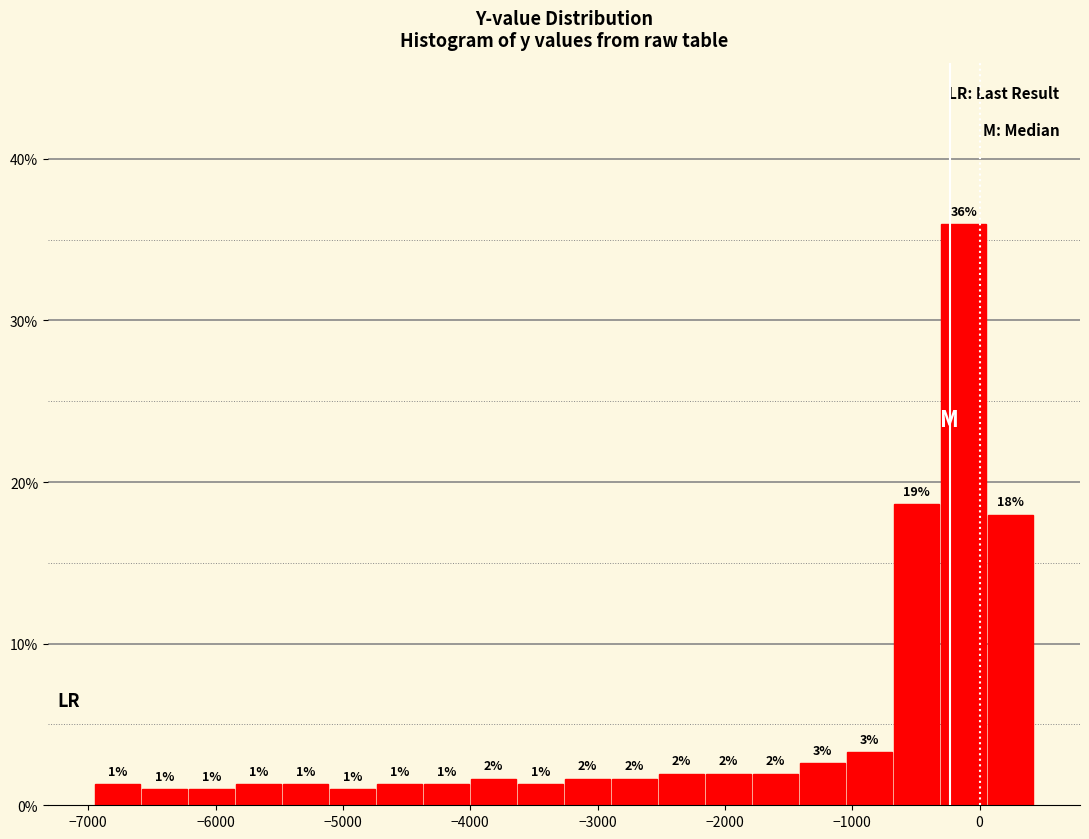

Around what value on the x-axis is the tallest bar? Give the approximate position of its centre, as read against the axis.

-100